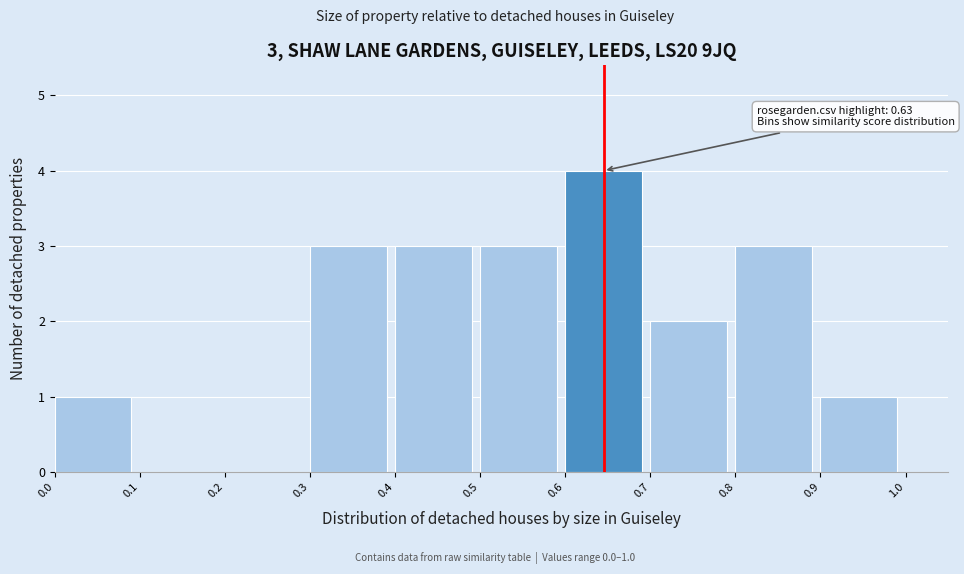

Over which range of the x-axis is the bar tallest?

0.6 to 0.7